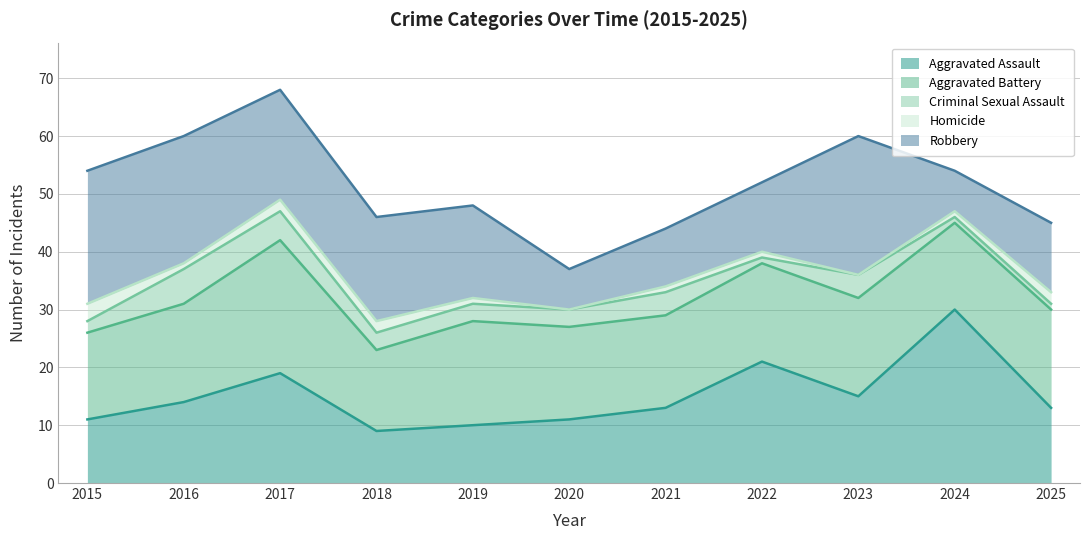

Reading right to left, list all the values displayed in this chart.

Aggravated Assault: 2025=13	2024=30	2023=15	2022=21	2021=13	2020=11	2019=10	2018=9	2017=19	2016=14	2015=11
Aggravated Battery: 2025=17	2024=15	2023=17	2022=17	2021=16	2020=16	2019=18	2018=14	2017=23	2016=17	2015=15
Criminal Sexual Assault: 2025=1	2024=1	2023=4	2022=1	2021=4	2020=3	2019=3	2018=3	2017=5	2016=6	2015=2
Homicide: 2025=2	2024=1	2023=0	2022=1	2021=1	2020=0	2019=1	2018=2	2017=2	2016=1	2015=3
Robbery: 2025=12	2024=7	2023=24	2022=12	2021=10	2020=7	2019=16	2018=18	2017=19	2016=22	2015=23